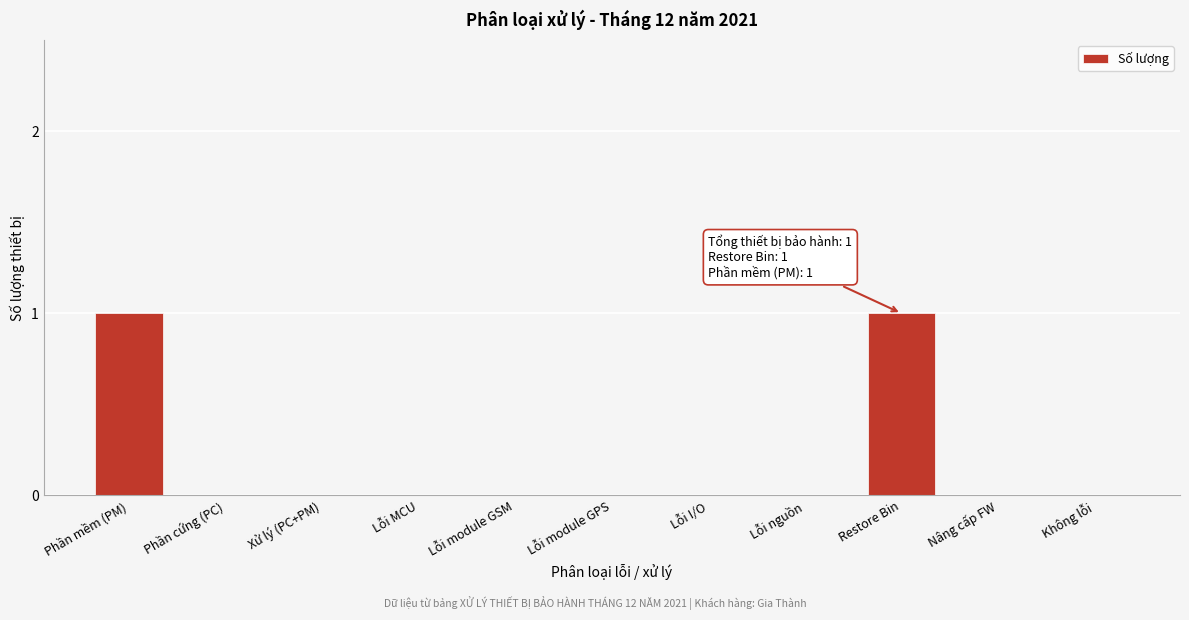

Reading left to right, list all the values displayed in this chart.

Phần mềm (PM)=1	Phần cứng (PC)=0	Xử lý (PC+PM)=0	Lỗi MCU=0	Lỗi module GSM=0	Lỗi module GPS=0	Lỗi I/O=0	Lỗi nguồn=0	Restore Bin=1	Nâng cấp FW=0	Không lỗi=0